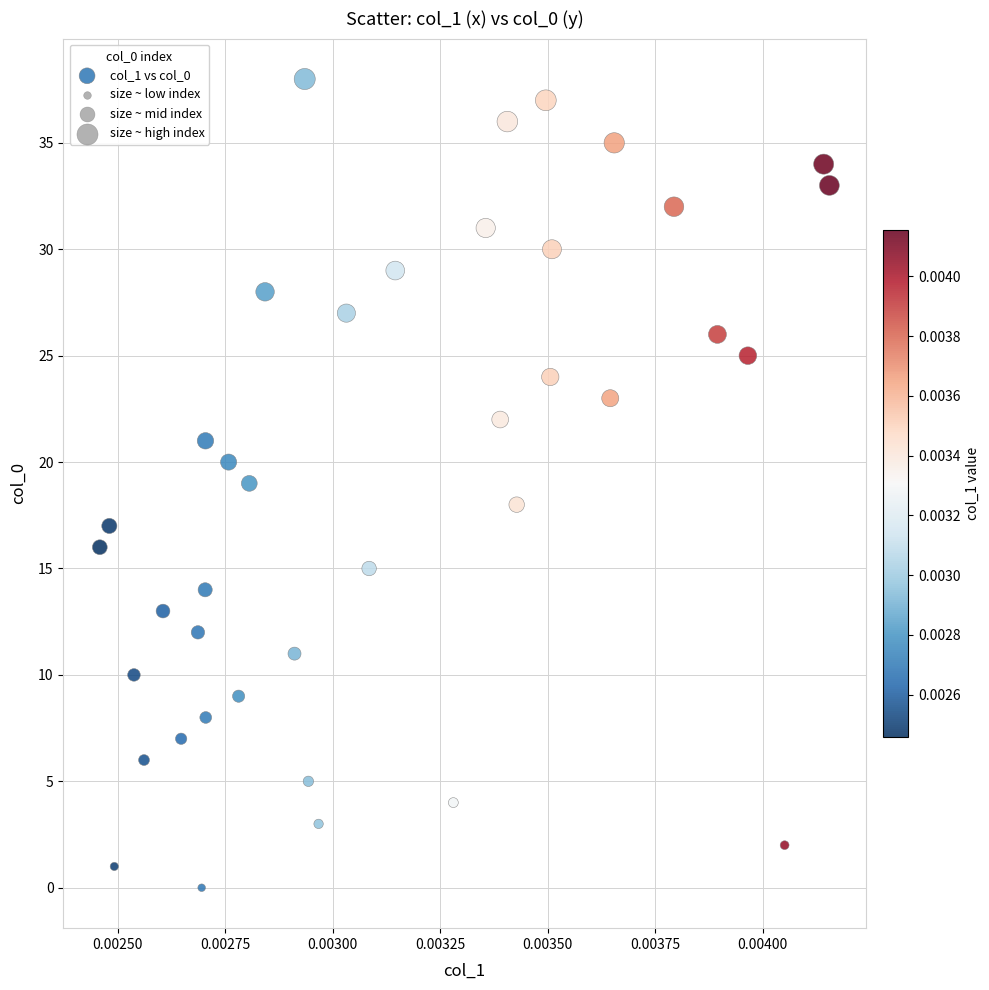

What is the range of Y values (max minus min)?

38